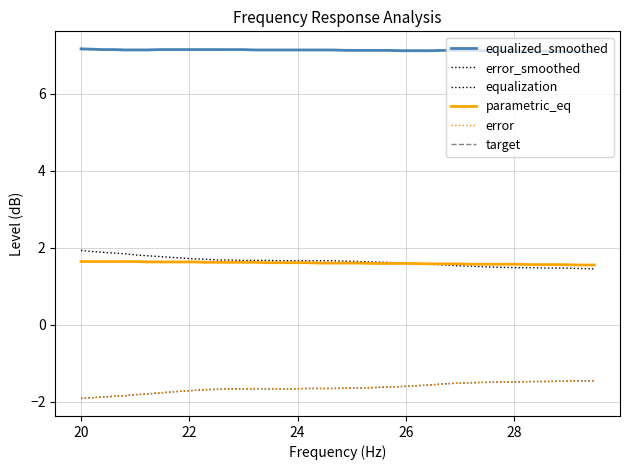

Is this an area chart (filled region under the line)?

No